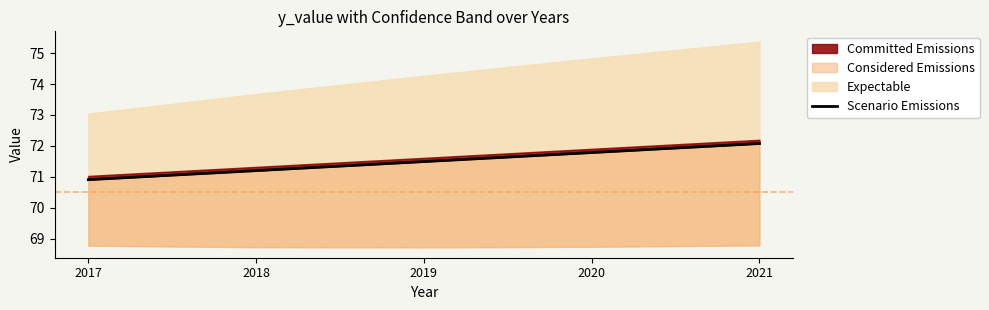

What is the difference between the maximum and minimum values?

1.2